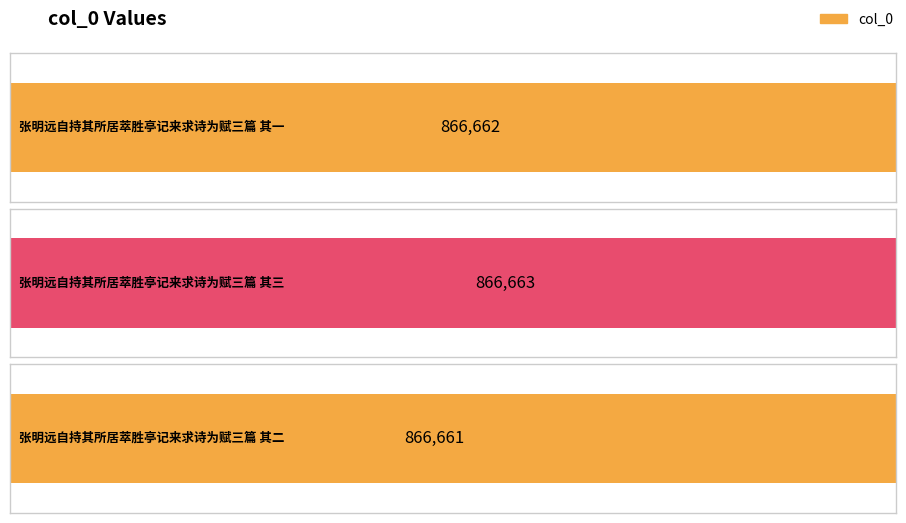

The chart shows a value of 866661 at 张明远自持其所居萃胜亭记来求诗为赋三篇 其二. True or false?

True